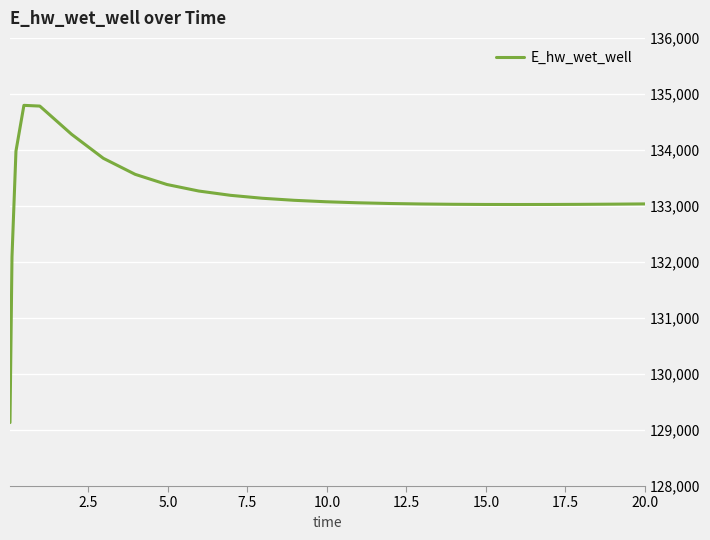

What is the smallest value displayed?

129132.8